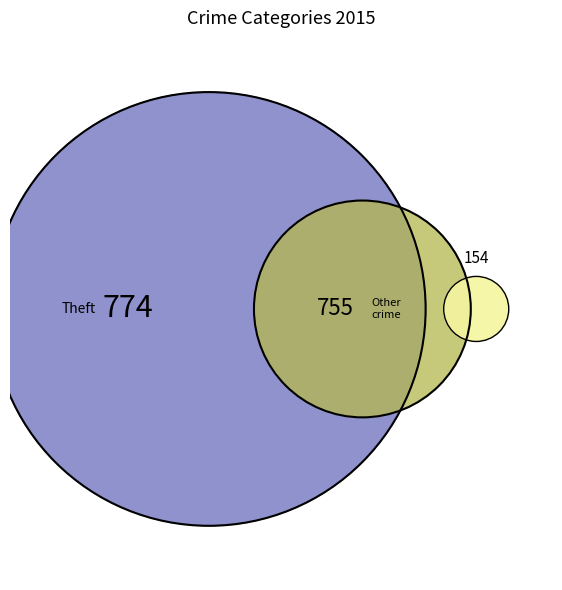

To the nearest percent, what portion does Theft represent?

46%